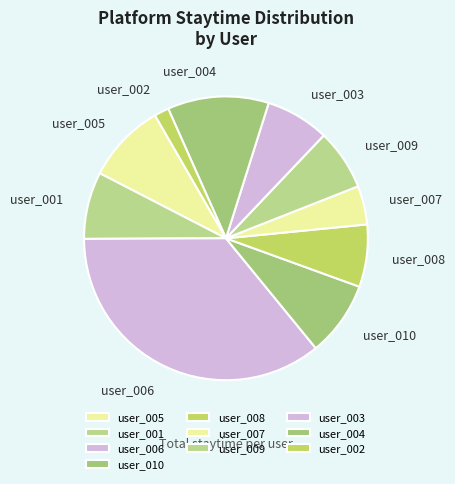

Does any single category account for the majority?

No